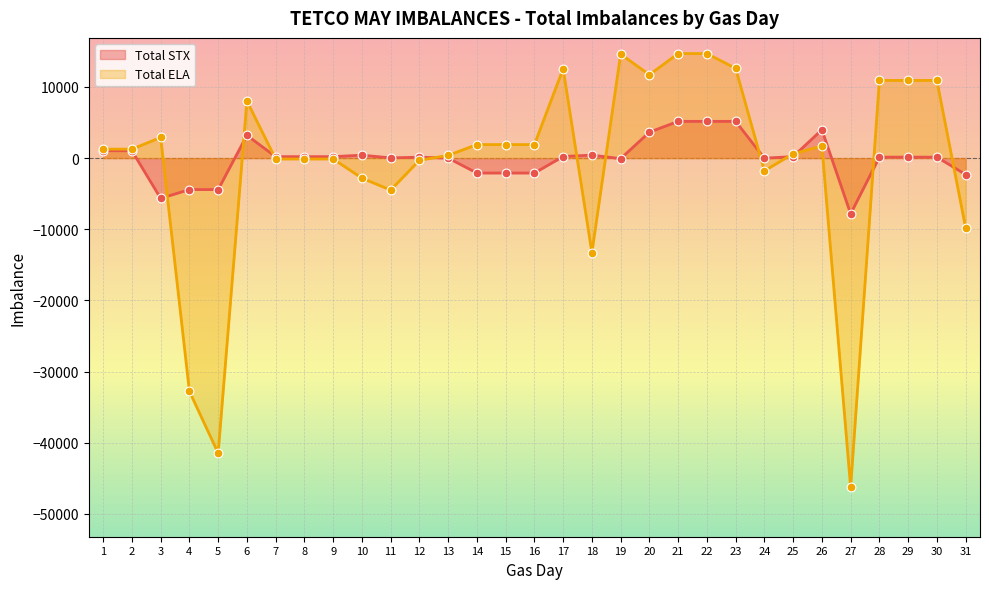

Which series contains the highest Y value?

Total ELA